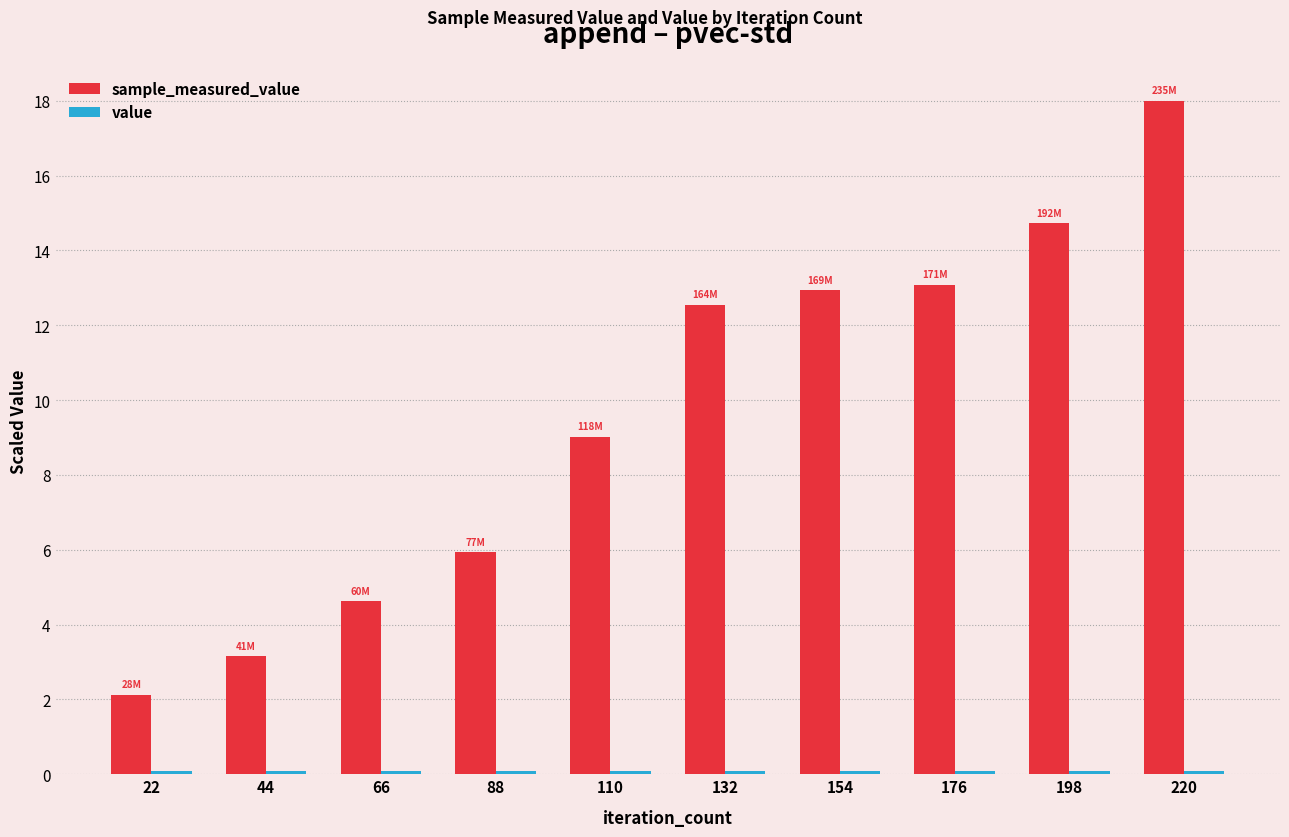

At which category is the sum across all series the highest?

220